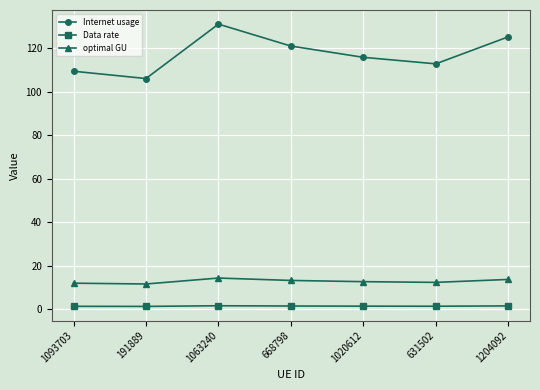

The Internet usage series shows 59.3 at 1204092. True or false?

False